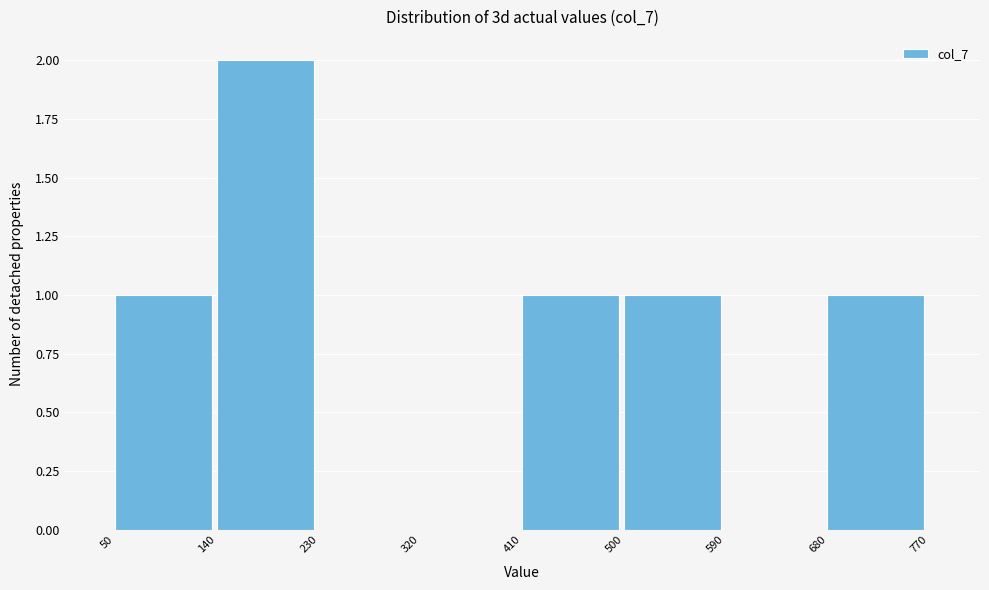

Reading left to right, transcribe this chart: for each bar, give the range it covers on the x-axis and its height. The values are not printed on the chart, so give them approximately, as read against the axis.

50 to 140: 1
140 to 230: 2
230 to 320: 0
320 to 410: 0
410 to 500: 1
500 to 590: 1
590 to 680: 0
680 to 770: 1